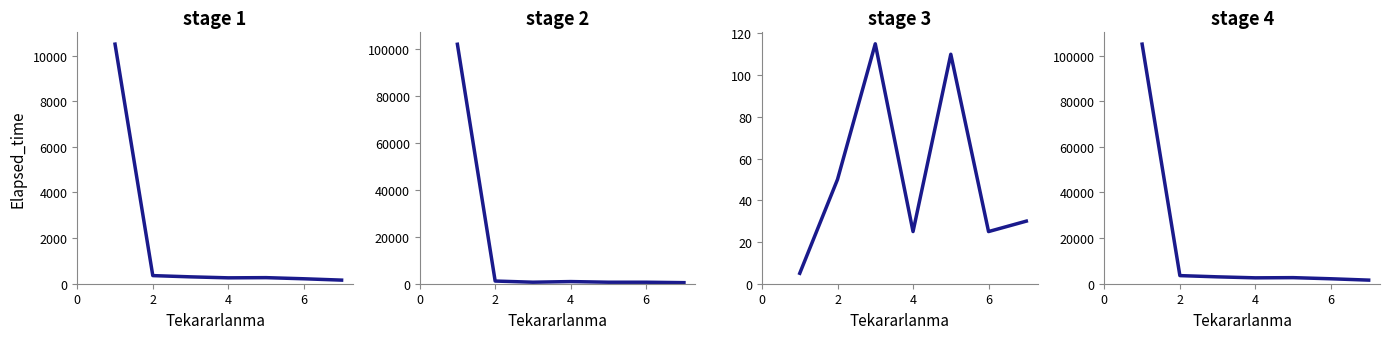

At which label is max Elapsed_time closest to 51212?

2